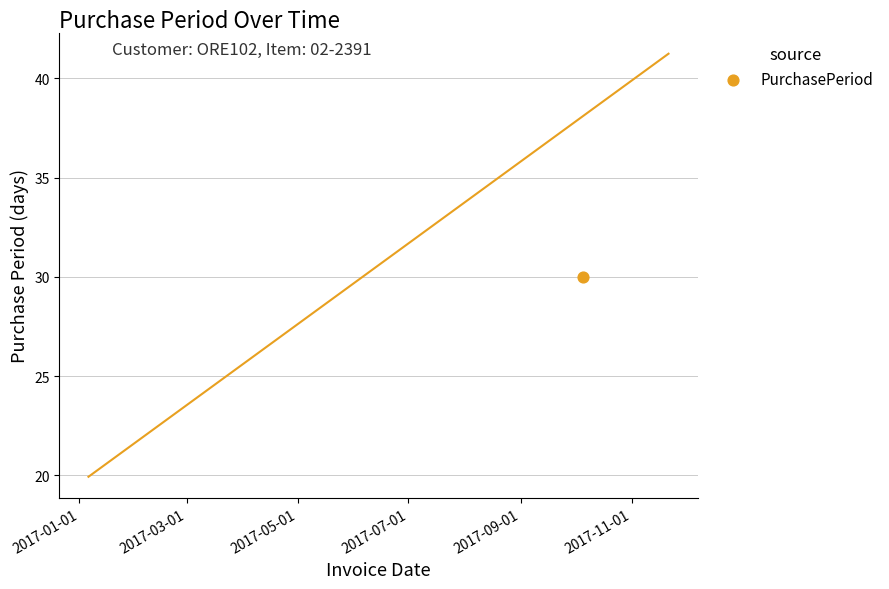

Between 2017-09-01 and 2017-01-01, which is larger?

2017-09-01